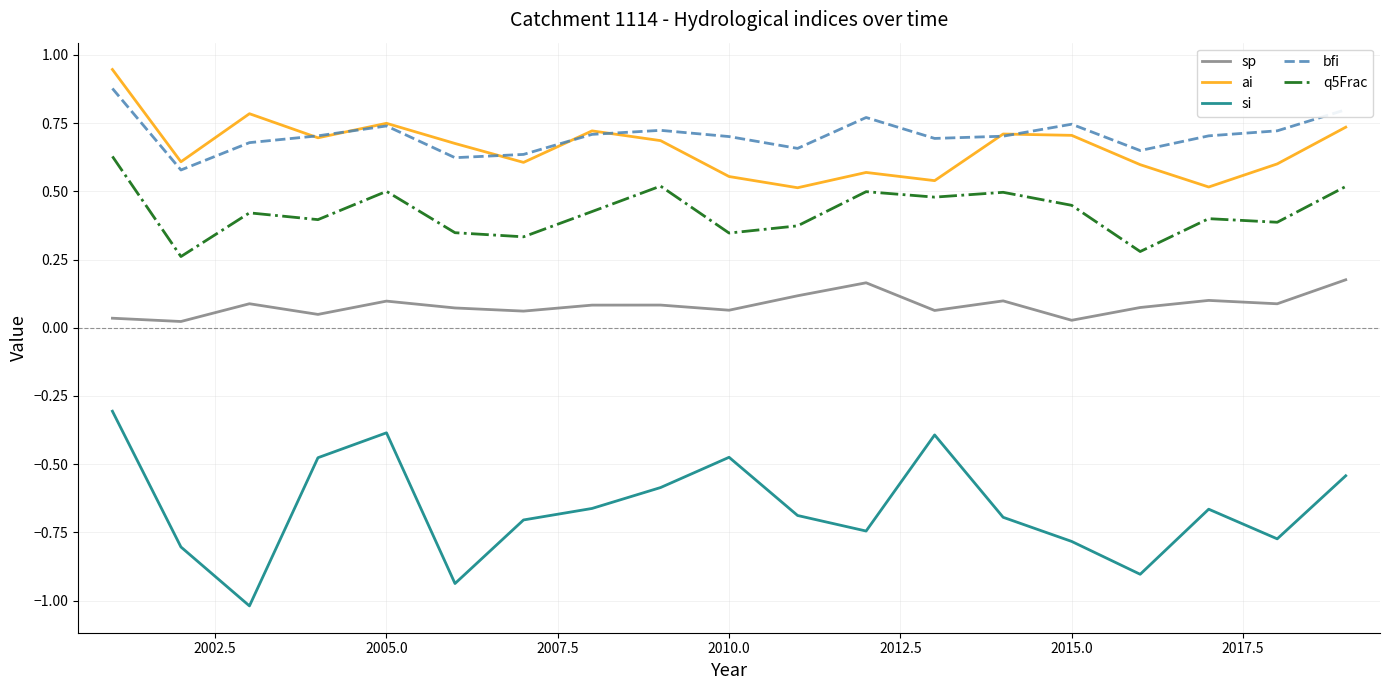

Which series has the largest range (max minus min)?

si